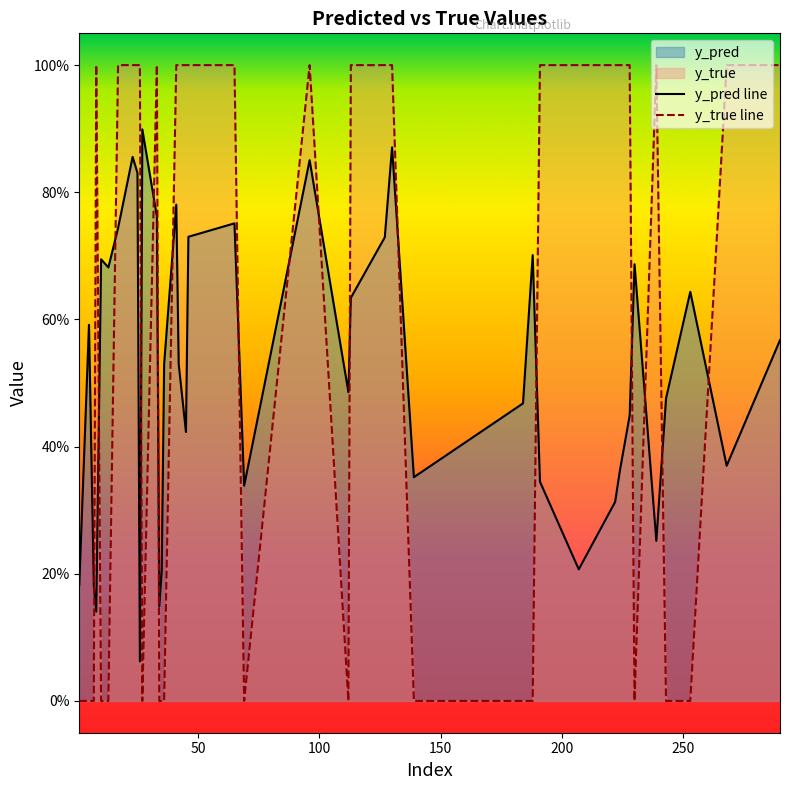

Does the chart display data point markers on the line(s)?

No